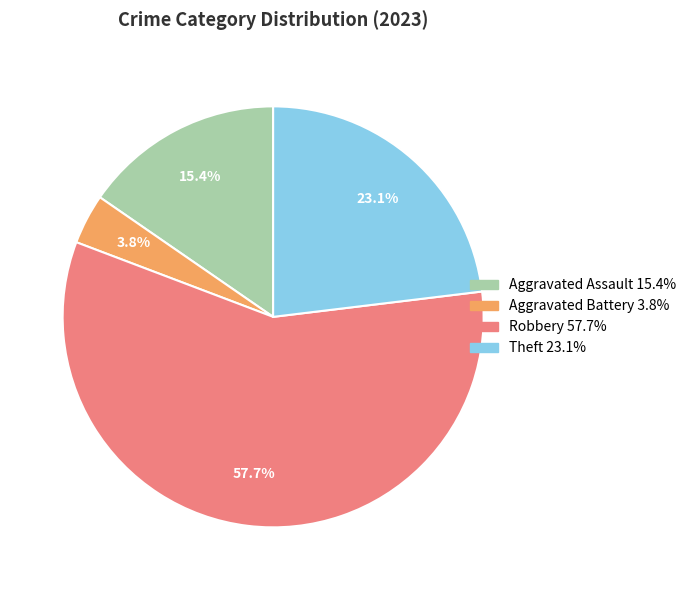

Rank the categories by value from highest to lowest.

Robbery, Theft, Aggravated Assault, Aggravated Battery